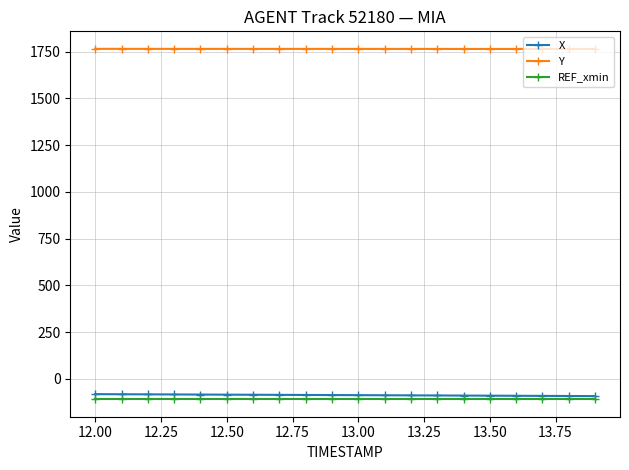

How many distinct data groups are displayed?

3